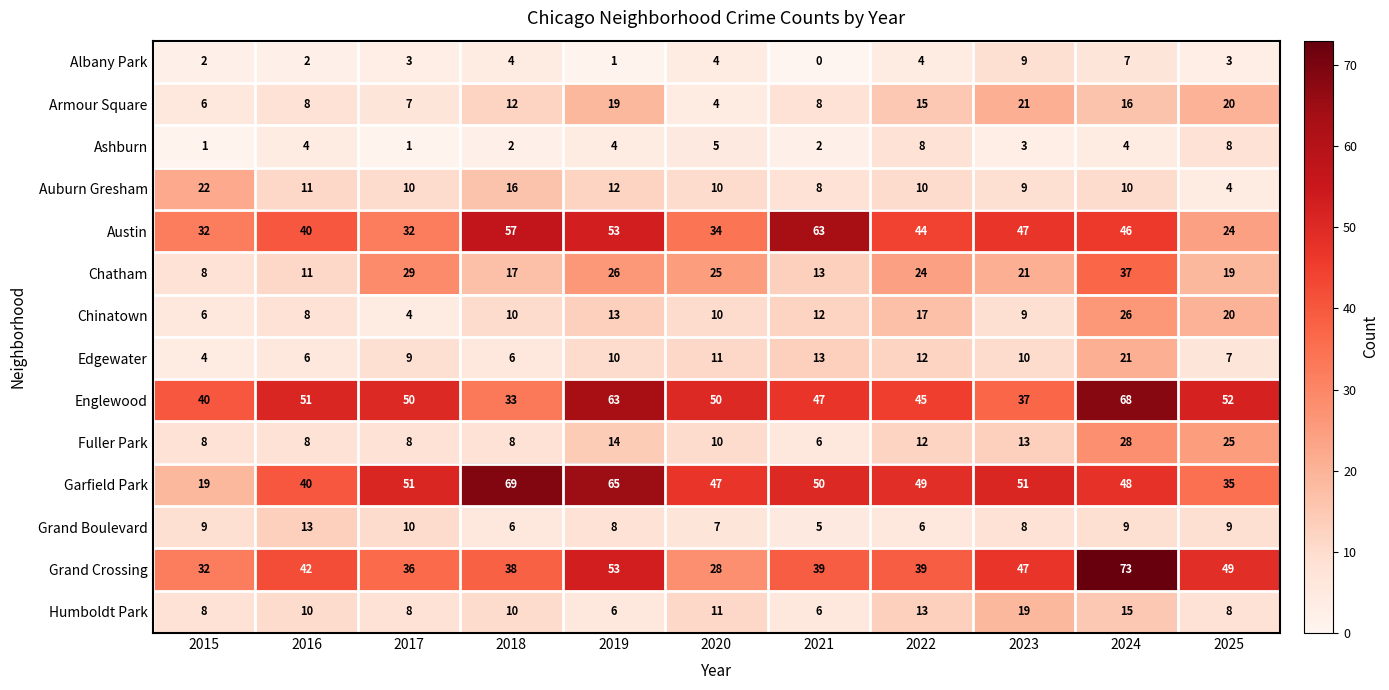

Which series has the largest total across all categories?

Englewood